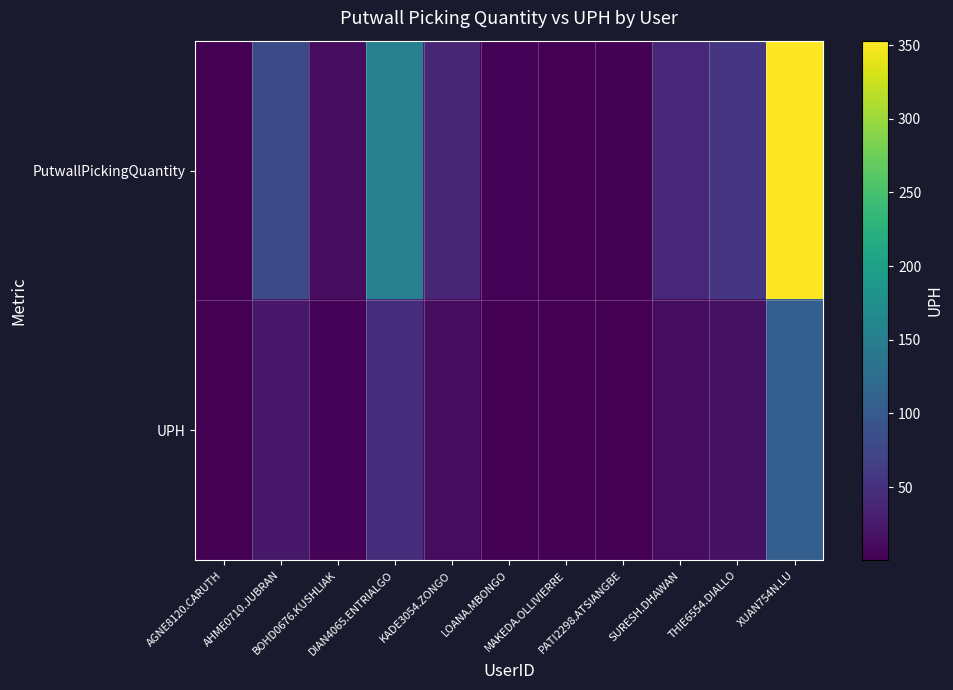

Reading left to right, transcribe all the data shown in this chart.

PutwallPickingQuantity: AGNE8120.CARUTH=1.0	AHME0710.JUBRAN=79.0	BOHD0676.KUSHLIAK=12.0	DIAN4065.ENTRIALGO=154.0	KADE3054.ZONGO=38.0	LOANA.MBONGO=4.0	MAKEDA.OLLIVIERRE=1.0	PATI2298.ATSIANGBE=3.0	SURESH.DHAWAN=39.0	THIE6554.DIALLO=56.0	XUAN754N.LU=353.0
UPH: AGNE8120.CARUTH=0.3	AHME0710.JUBRAN=23.7	BOHD0676.KUSHLIAK=3.6	DIAN4065.ENTRIALGO=46.2	KADE3054.ZONGO=11.4	LOANA.MBONGO=1.2	MAKEDA.OLLIVIERRE=0.3	PATI2298.ATSIANGBE=0.9	SURESH.DHAWAN=11.7	THIE6554.DIALLO=16.8	XUAN754N.LU=105.9